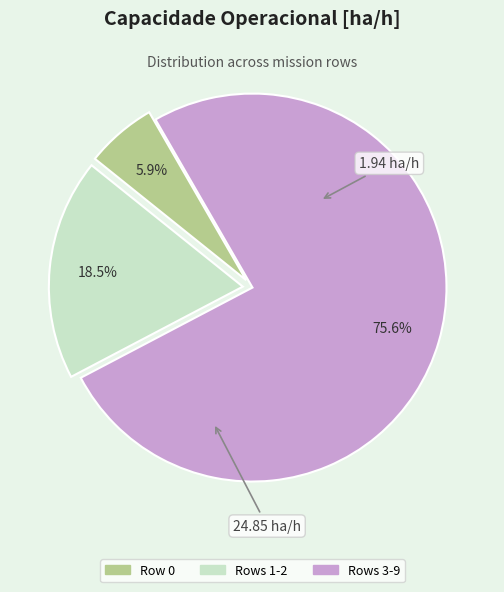

Is there a majority slice in this chart?

Yes